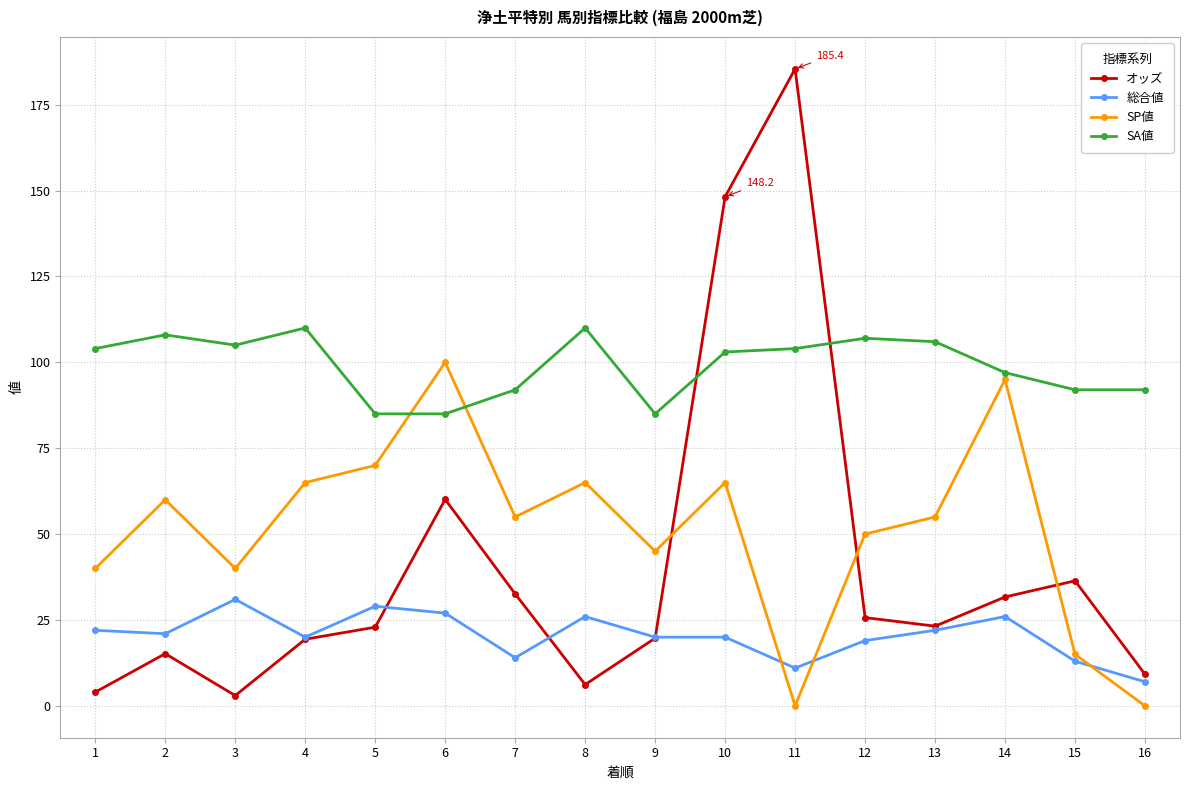

What is the minimum value for 総合値?

7.0